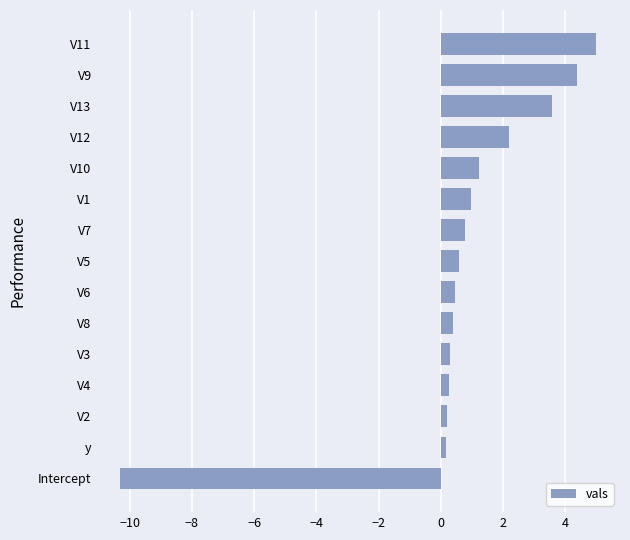

Are the bars horizontal?

Yes